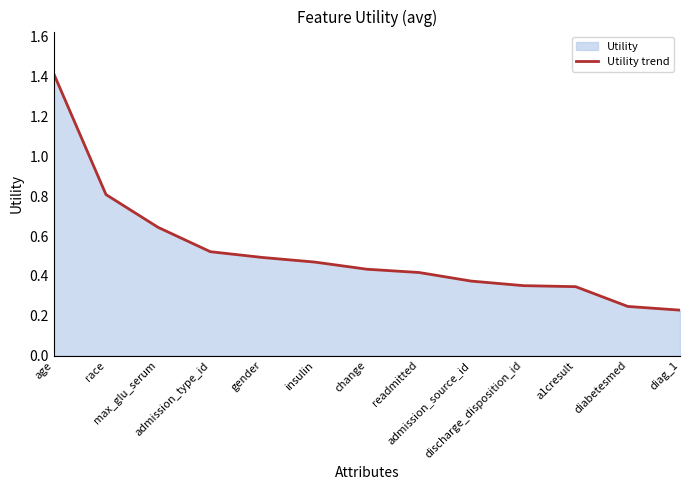

What is the greatest value displayed?

1.4